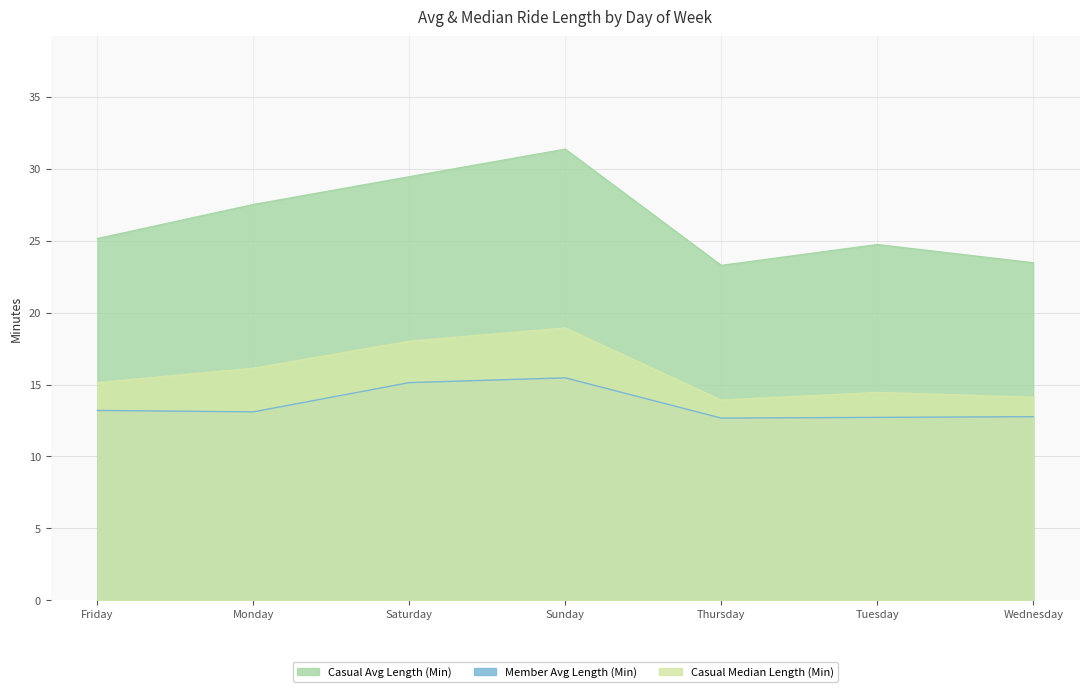

At how many categories does at least one series exceed 24?

5